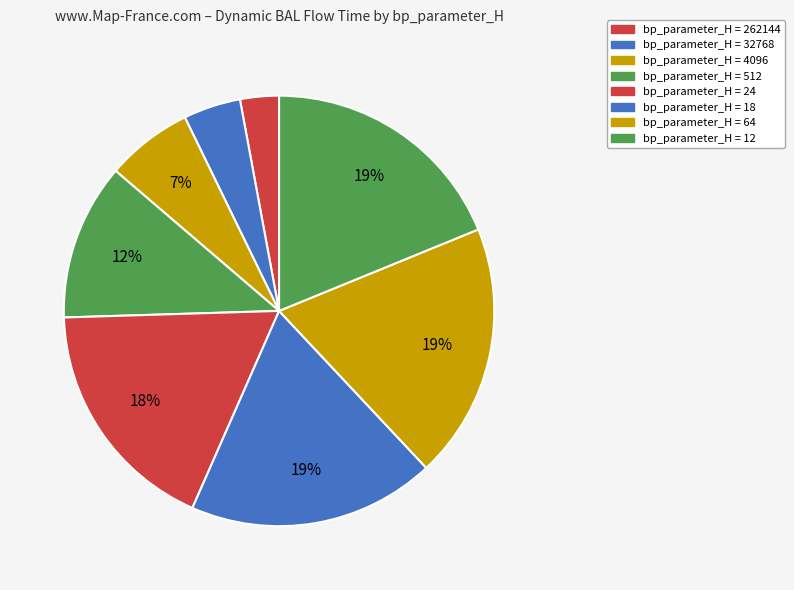

Which category has the smallest portion of the pie?

262144